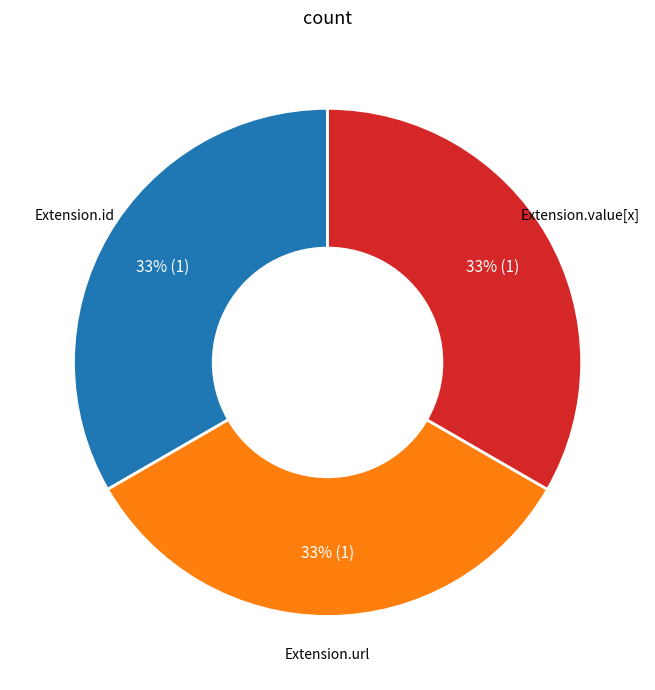

To the nearest percent, what is the average slice percentage?

33%